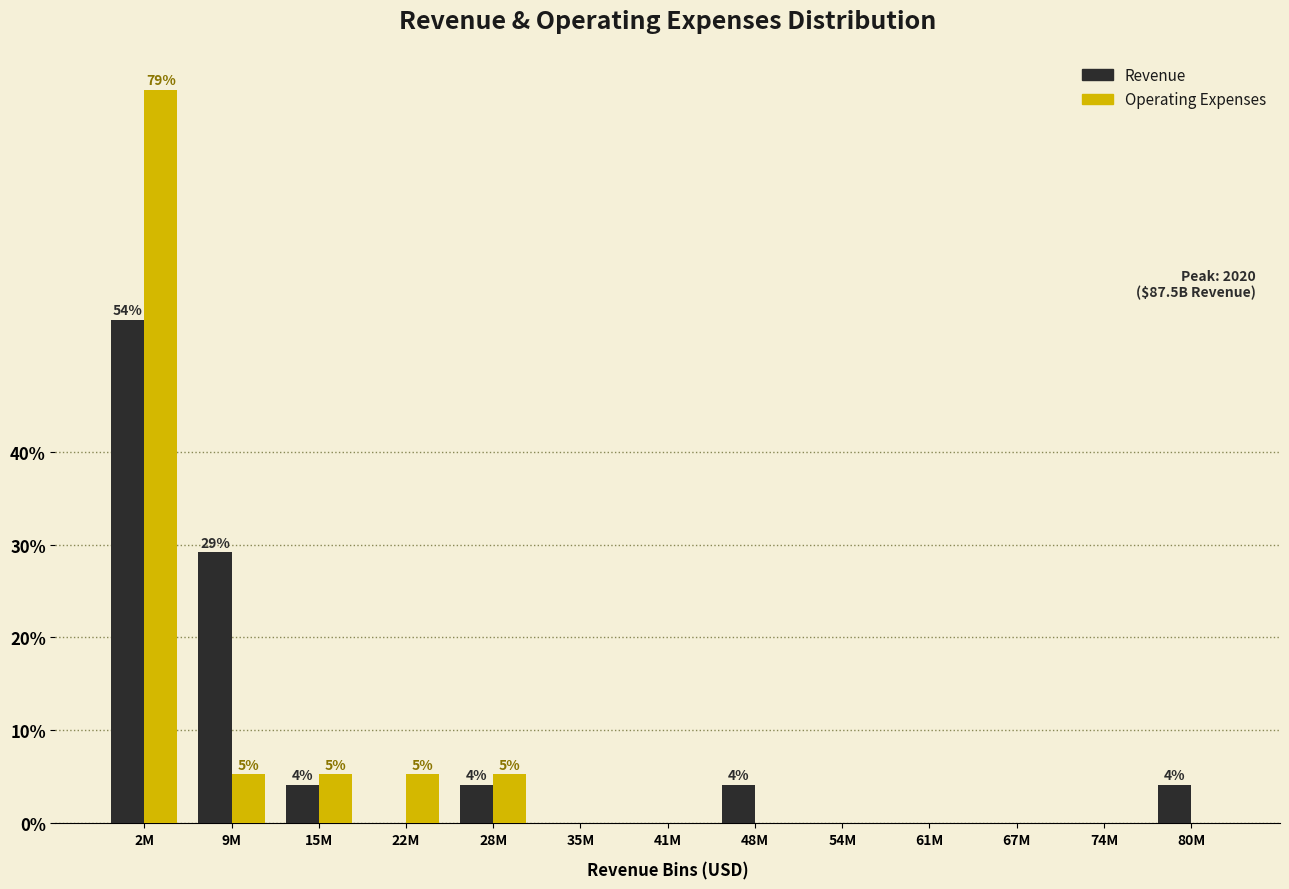

Reading left to right, what are all the values shown in this chart?

Revenue: 2M=54.2	9M=29.2	15M=4.2	22M=0.0	28M=4.2	35M=0.0	41M=0.0	48M=4.2	54M=0.0	61M=0.0	67M=0.0	74M=0.0	80M=4.2
Operating Expenses: 2M=78.9	9M=5.3	15M=5.3	22M=5.3	28M=5.3	35M=0.0	41M=0.0	48M=0.0	54M=0.0	61M=0.0	67M=0.0	74M=0.0	80M=0.0